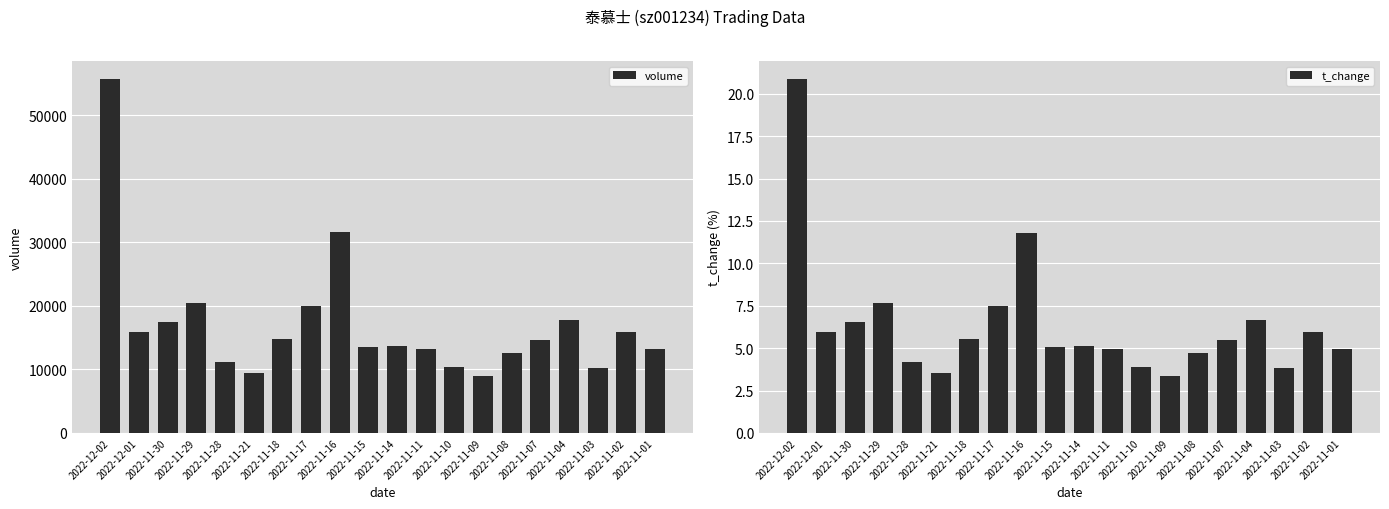

What is the maximum value shown in the chart?

55688.0